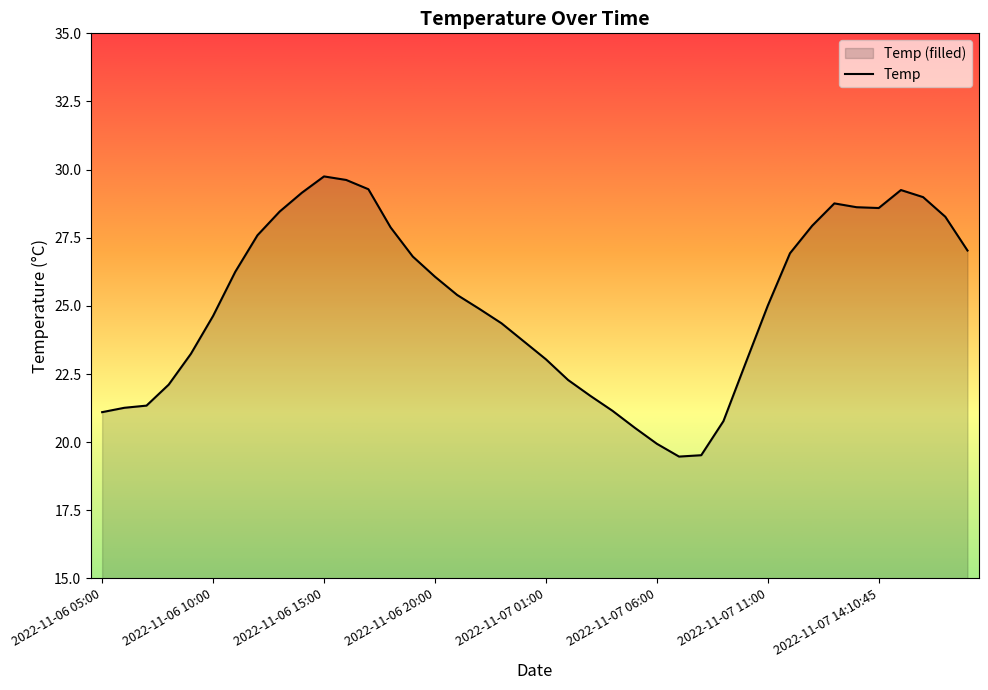

What is the label of the 9th point from the left?

2022-11-06 13:00